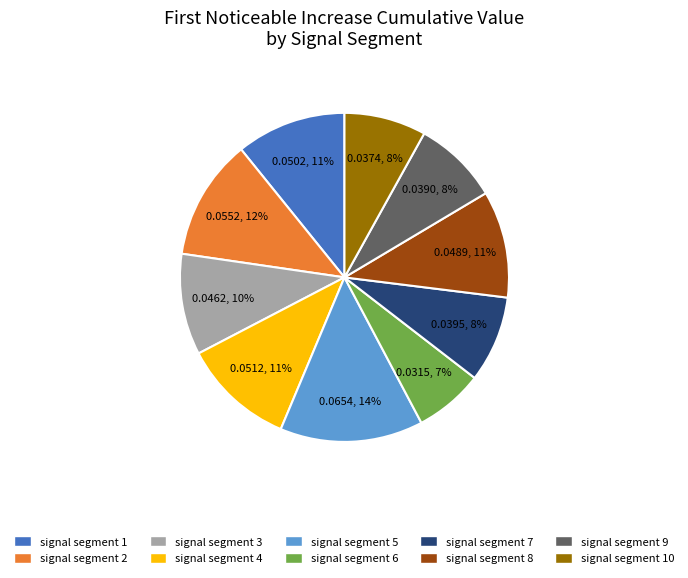

How many segments does this pie chart have?

10